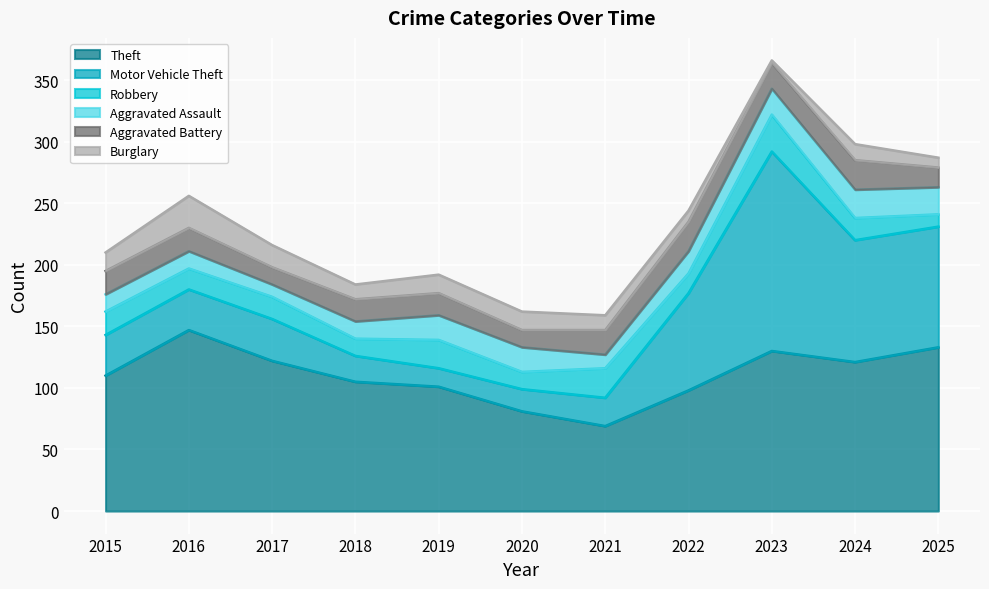

What is the difference between the second highest and second lowest values in the Burglary series?

10